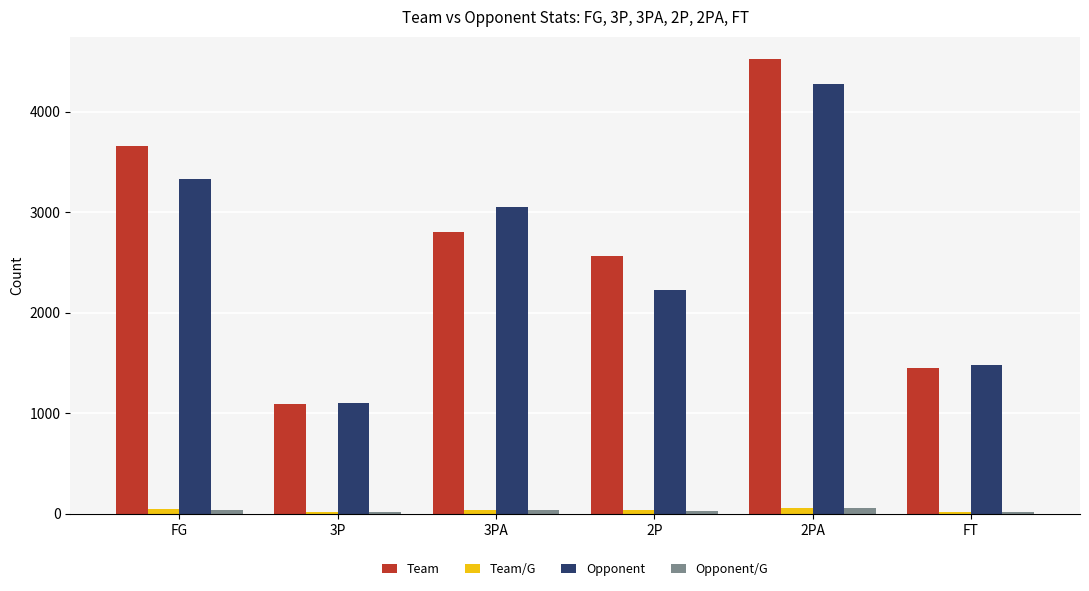

What is the greatest value displayed?

4519.0